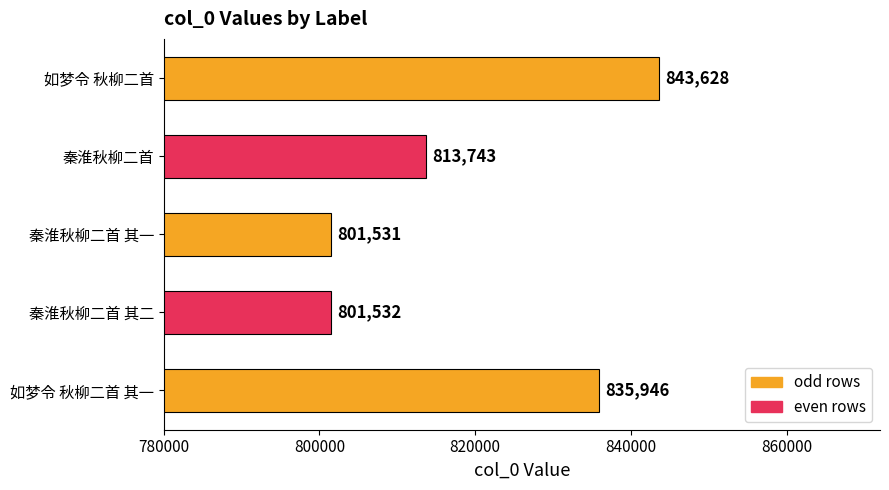

The value at 如梦令 秋柳二首 is 843628. True or false?

True